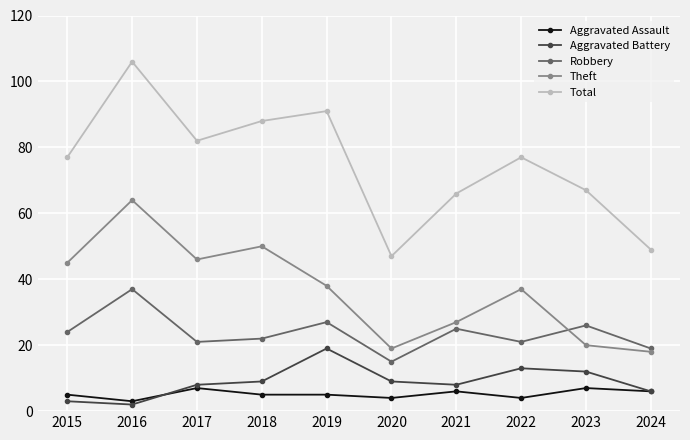

How many interior local valleys does the Theft series have?

2